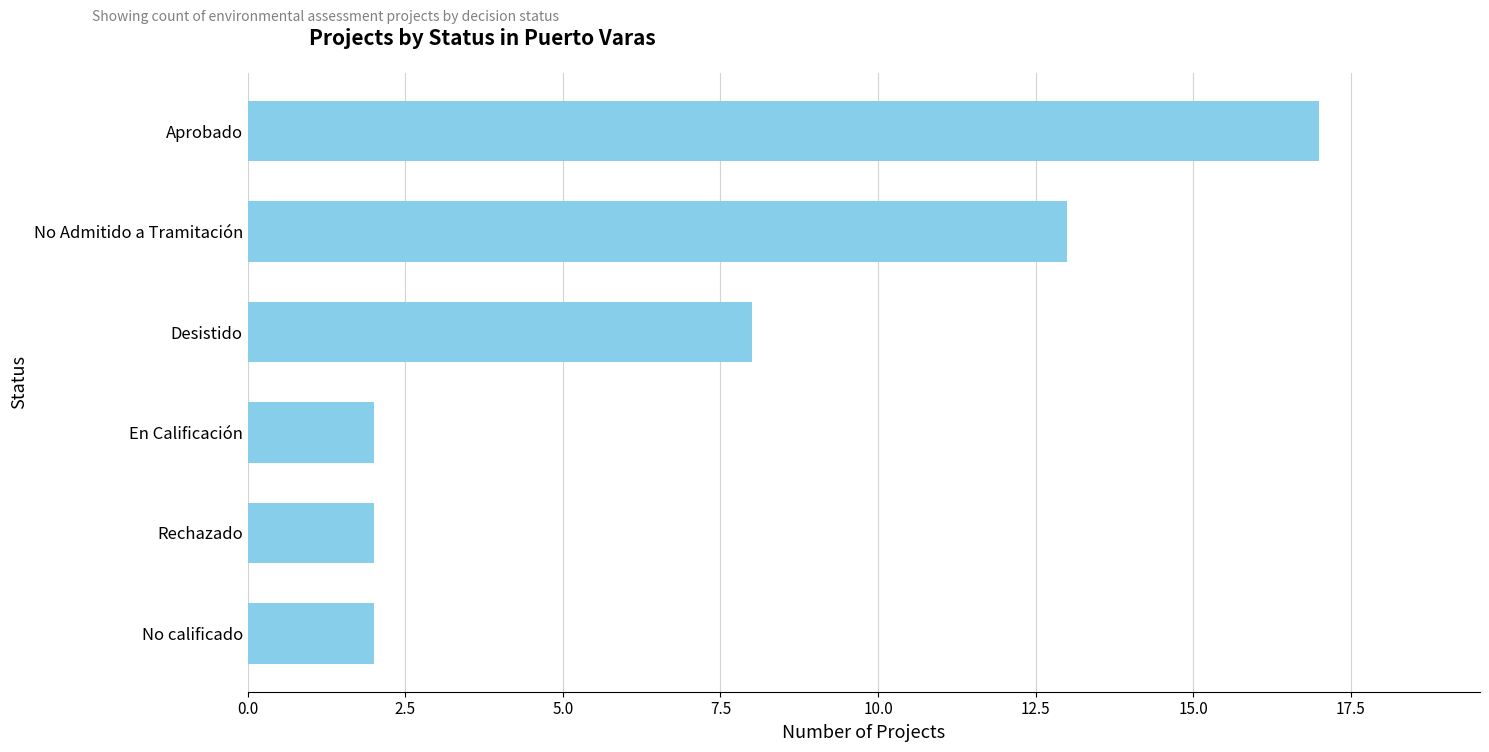

How many bars are there in total?

6